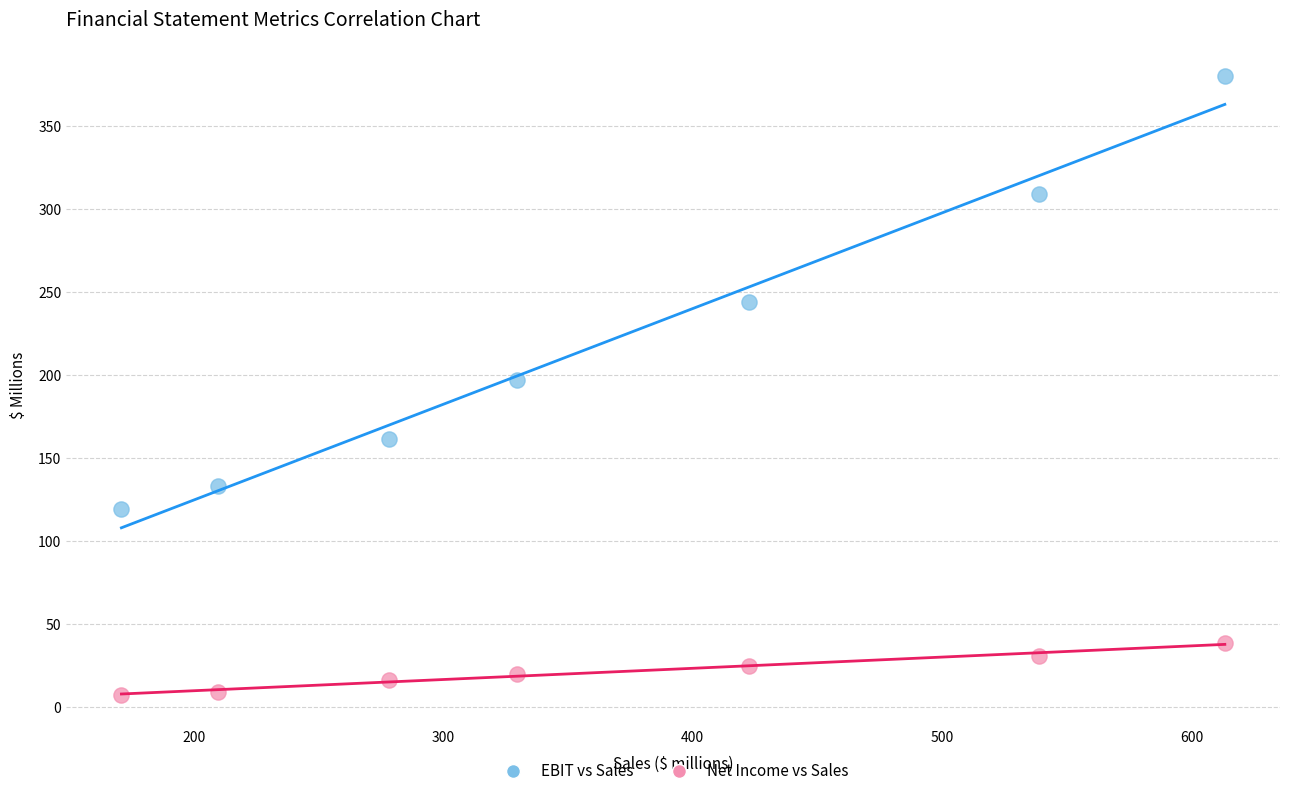

Which series contains the lowest Y value?

Net Income vs Sales